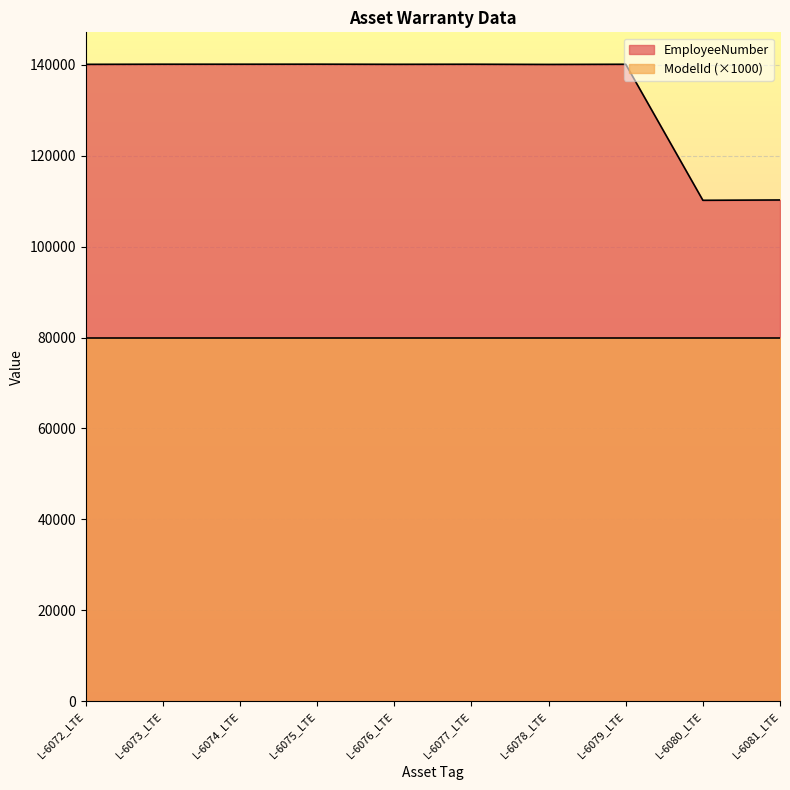

True or false: the data shows 39134 at L-6077_LTE.

False